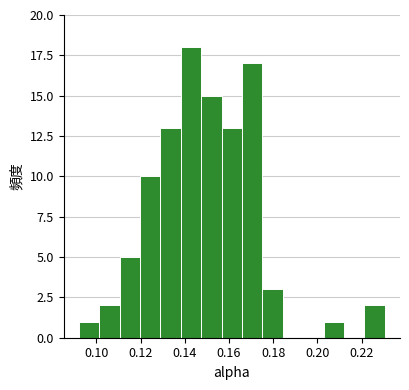

Over which range of the x-axis is the bar tallest?

0.138 to 0.148